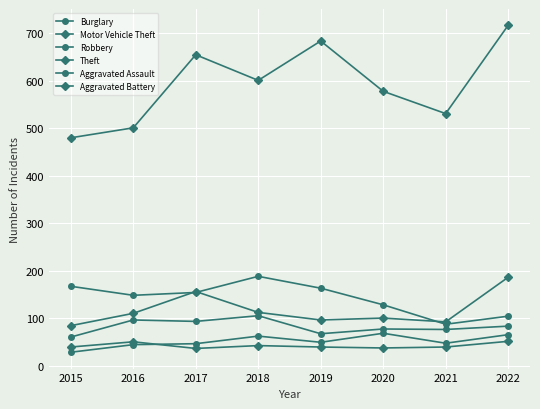

Does the chart display data point markers on the line(s)?

Yes